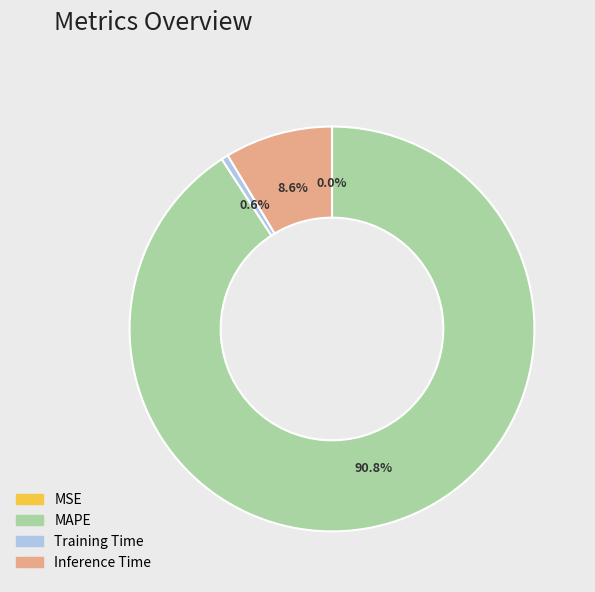

What is the largest slice in the pie chart?

MAPE